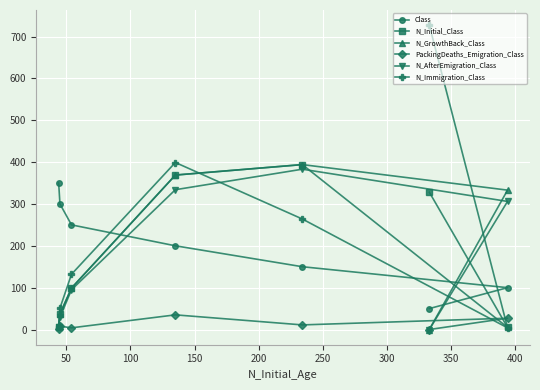

True or false: N_GrowthBack_Class has more than 0 points higher than both neighbors.

True